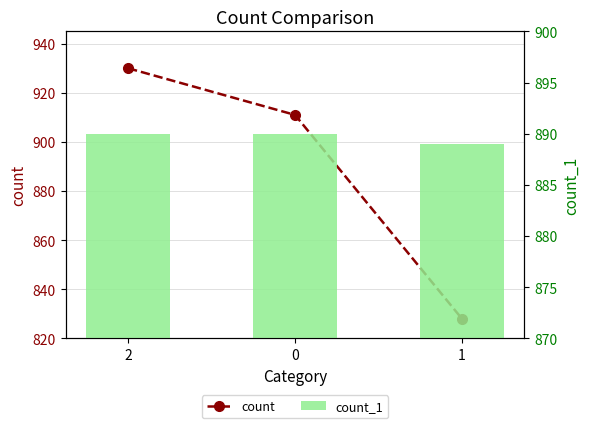

Which series has the widest spread of values?

count